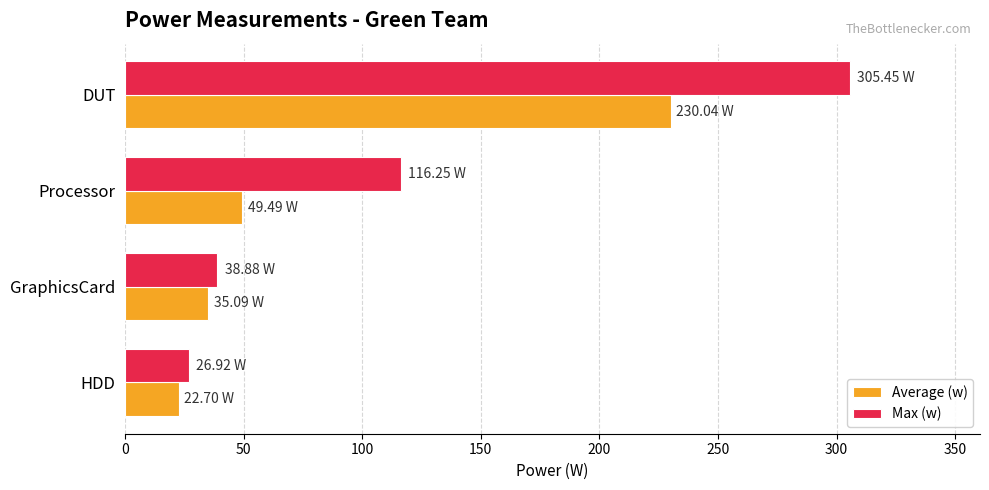

How many data points in Max (w) are less than 116?

2